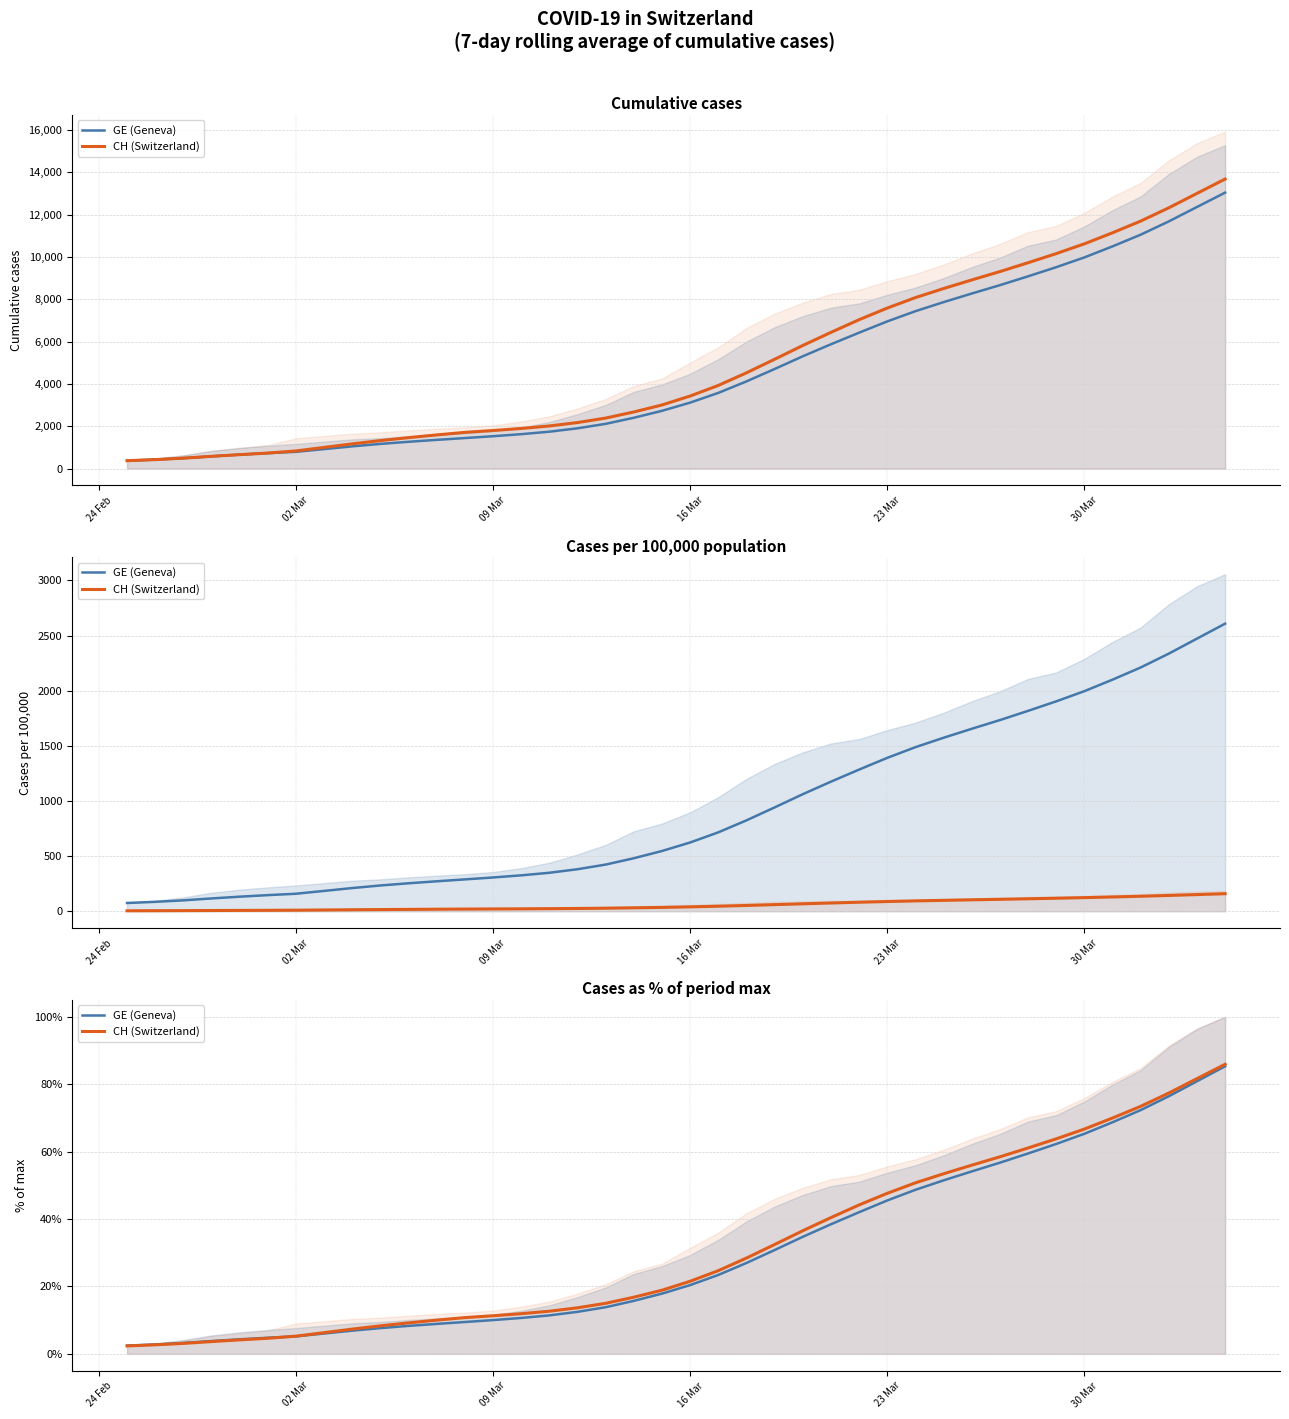

Is the value of GE (Geneva) at 12 greater than the value of CH (Switzerland) at 19?

No